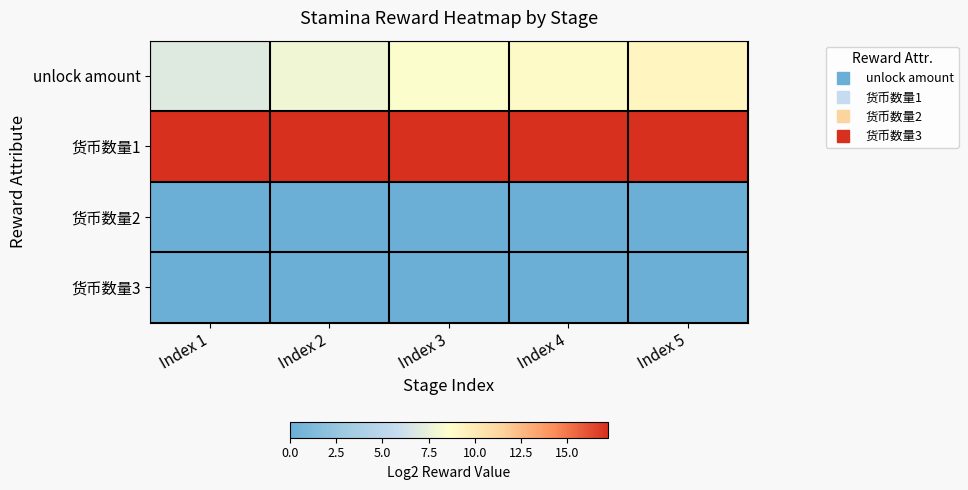

List the series in order of their peak value, highest first.

货币数量1, unlock amount, 货币数量2, 货币数量3